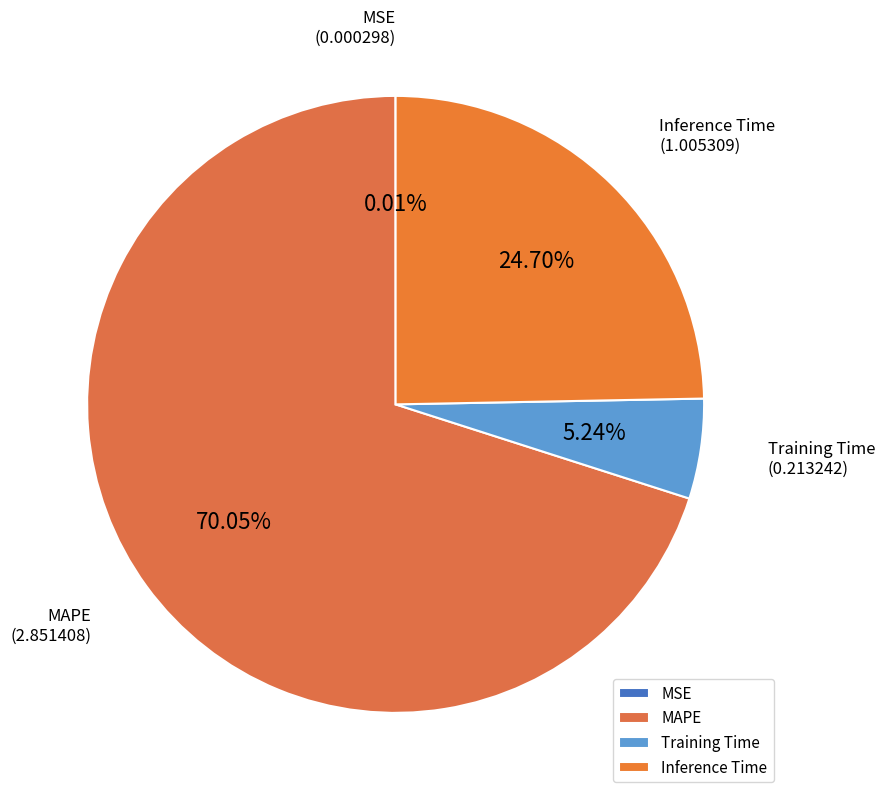

To the nearest percent, what is the difference between the largest and smallest slice percentages?

70%